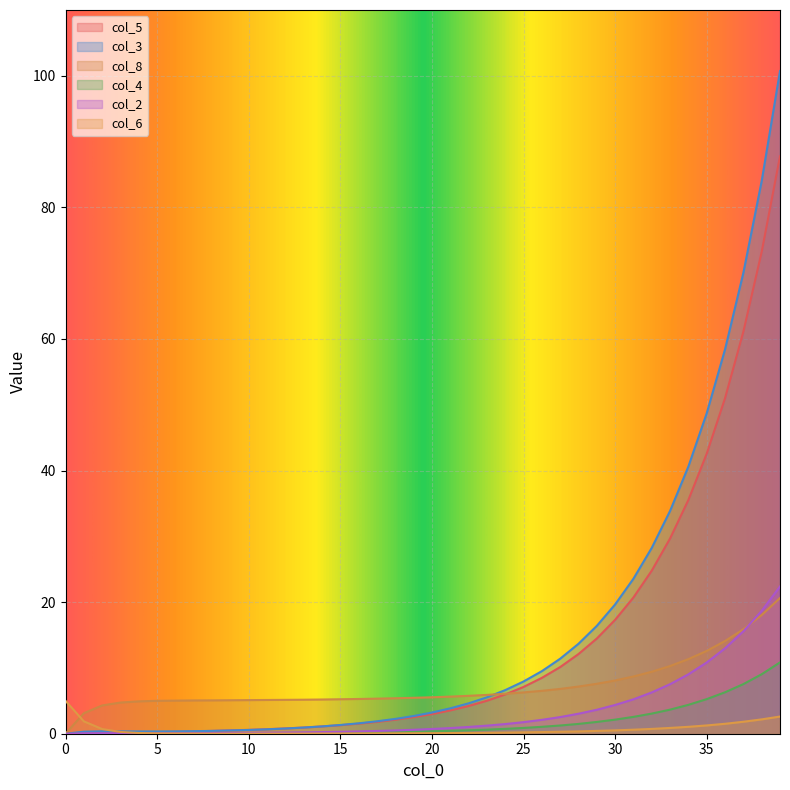

What is the value of the col_2 point at the 2nd from the left?

0.1